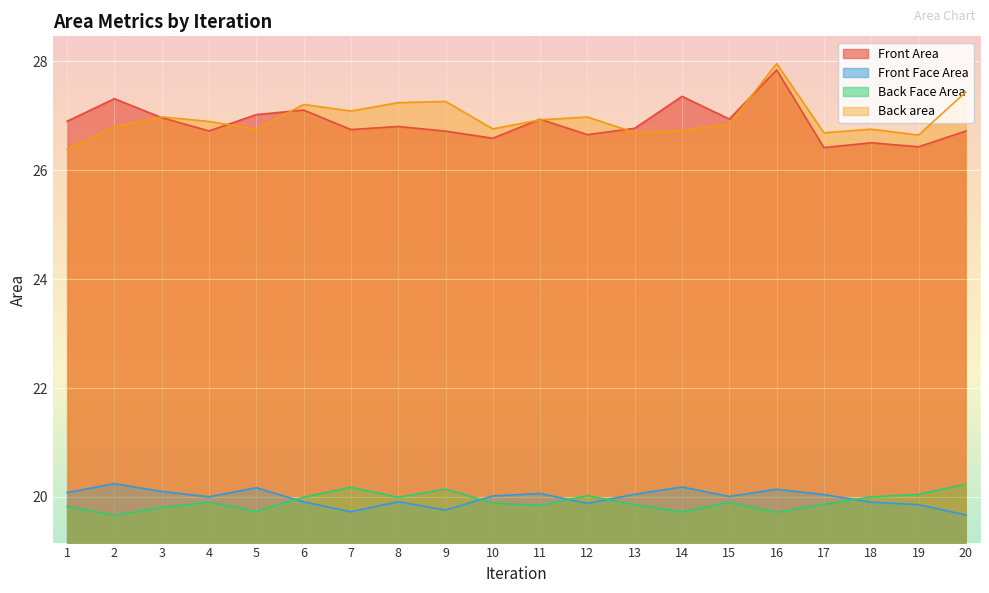

What is the difference between the maximum and second lowest values in the Back Face Area series?

0.5